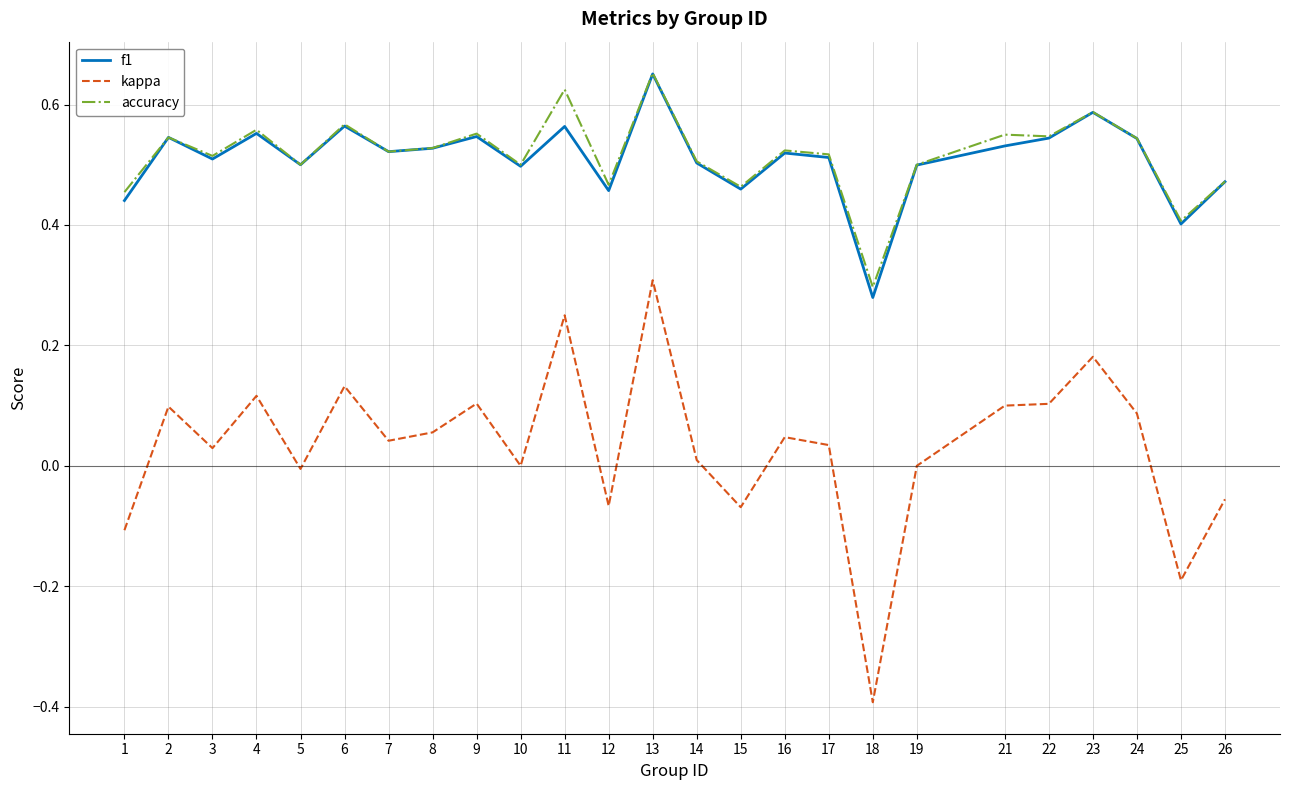

Is it true that kappa equals 0.1 at 6?

True